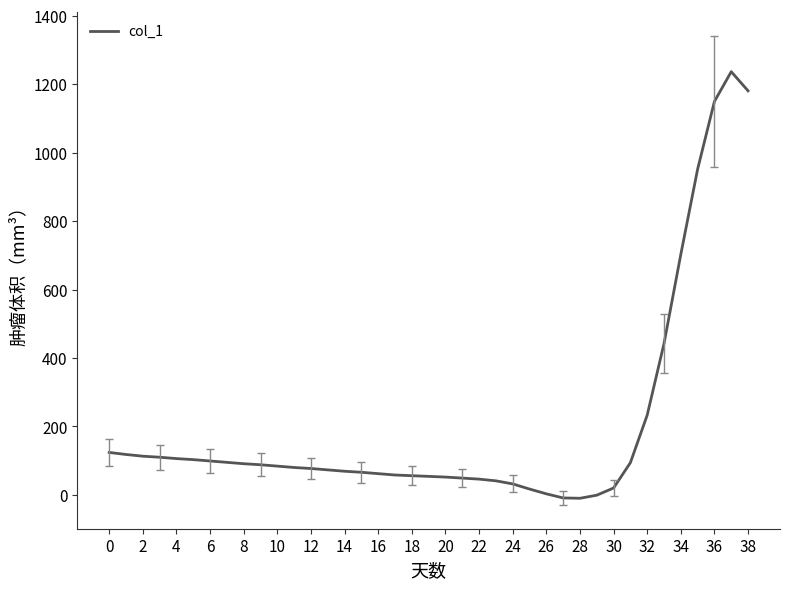

What is the difference between the maximum and minimum values?

1247